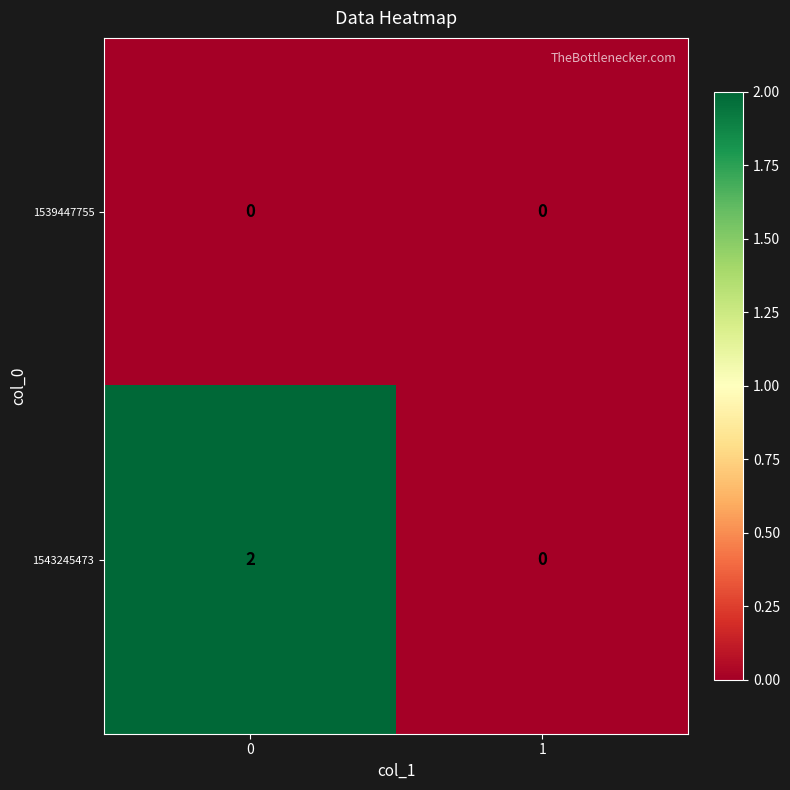

List the series in order of their overall mean, highest first.

1543245473, 1539447755